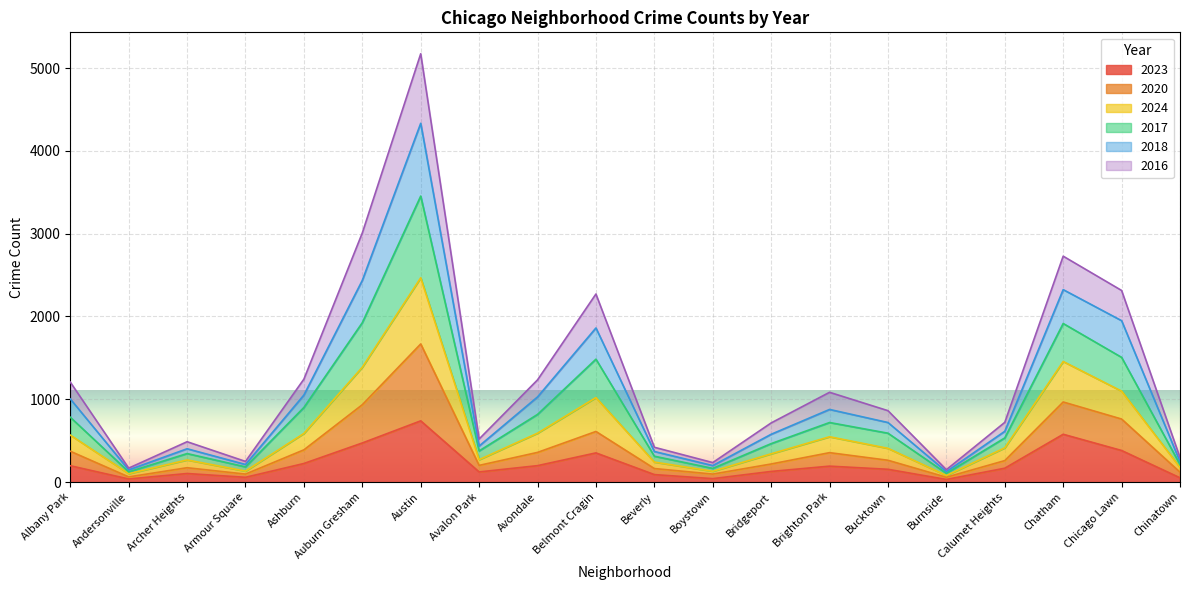

Does the chart display data point markers on the line(s)?

No